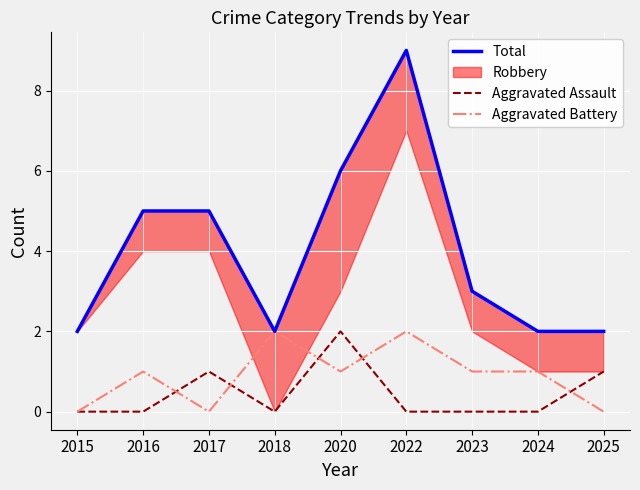

What is the difference between the maximum and minimum values in the Aggravated Assault series?

2